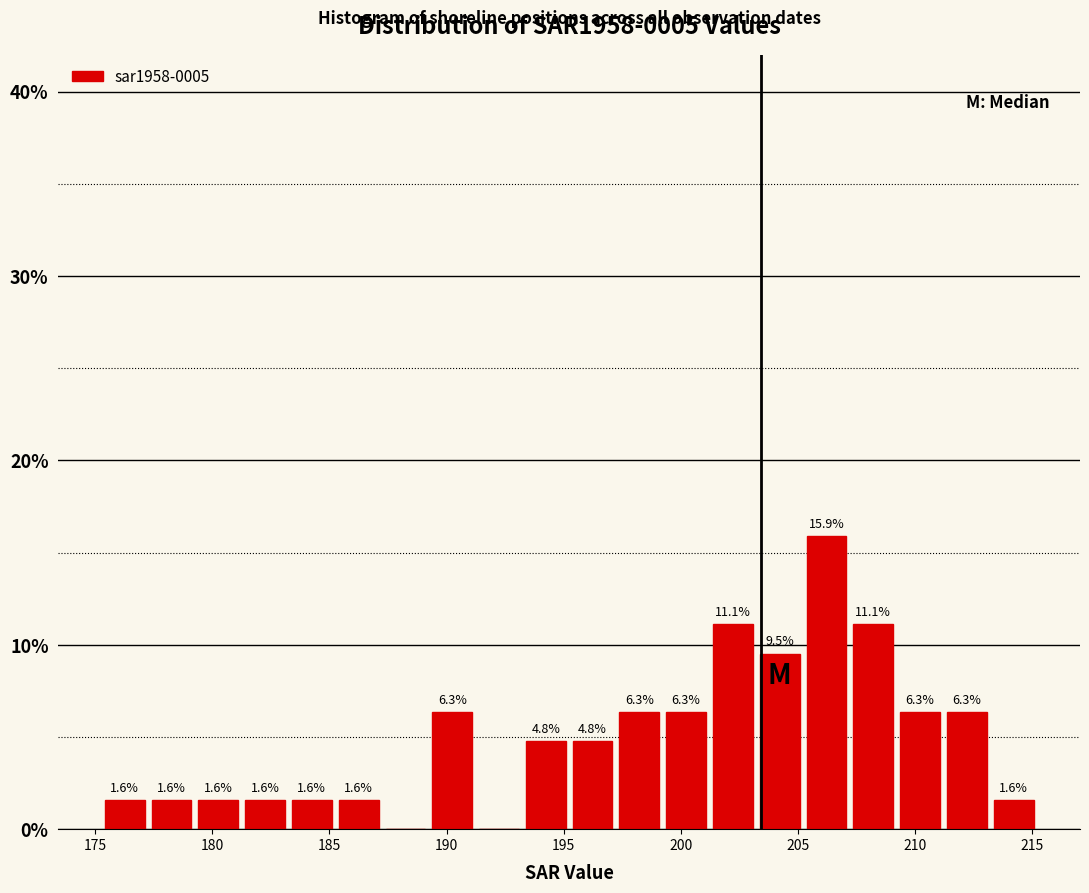

Around what value on the x-axis is the tallest bar? Give the approximate position of its centre, as read against the axis.

206.0